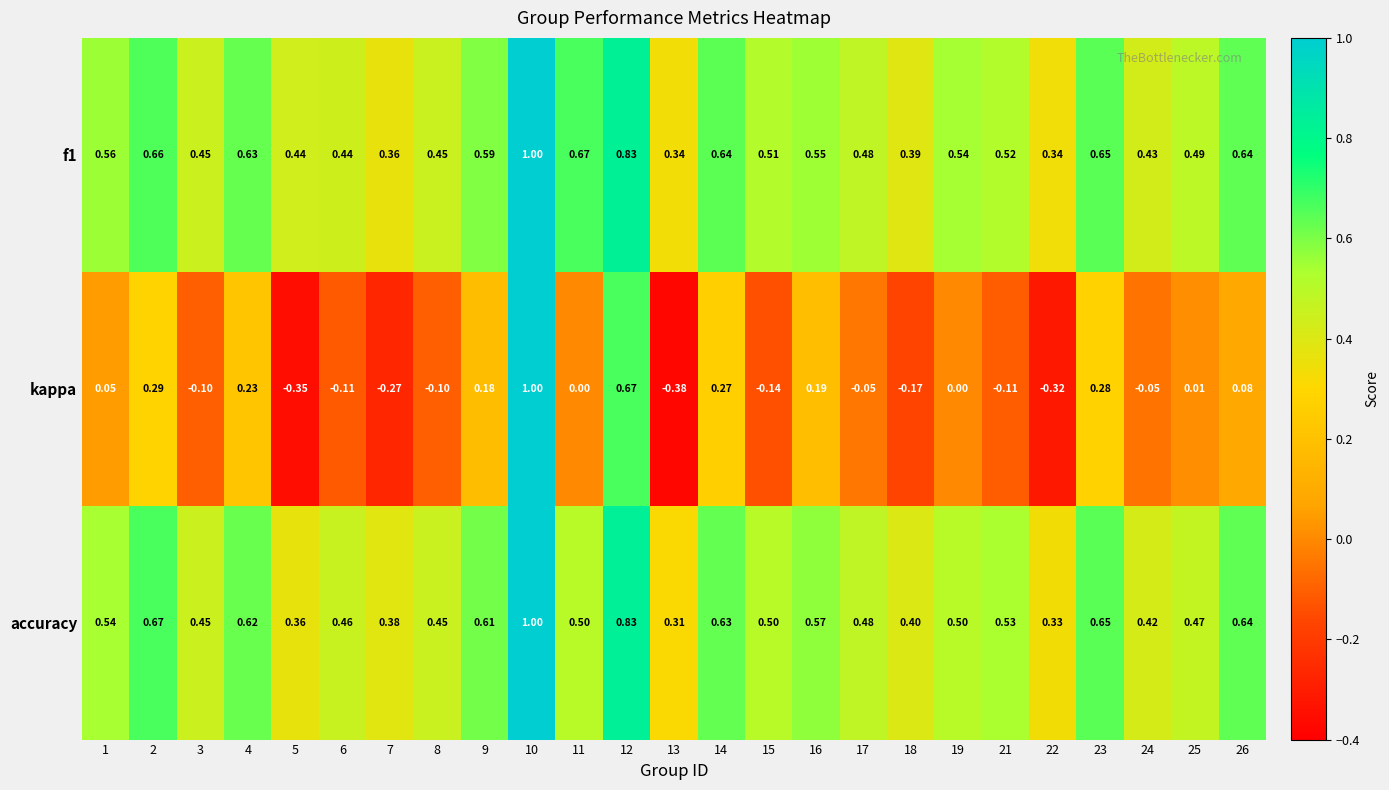

At 14, list the series in order from smallest to largest.

kappa, accuracy, f1